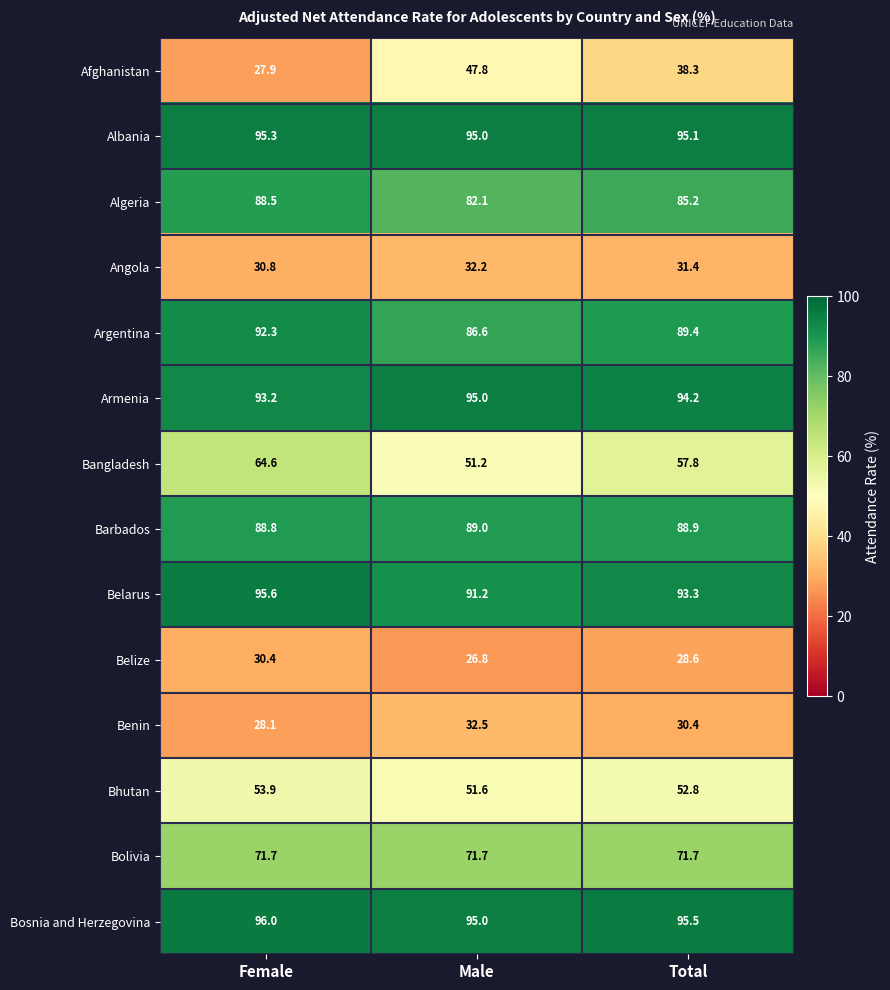

Rank the series at Female from highest to lowest value.

Bosnia and Herzegovina, Belarus, Albania, Armenia, Argentina, Barbados, Algeria, Bolivia, Bangladesh, Bhutan, Angola, Belize, Benin, Afghanistan